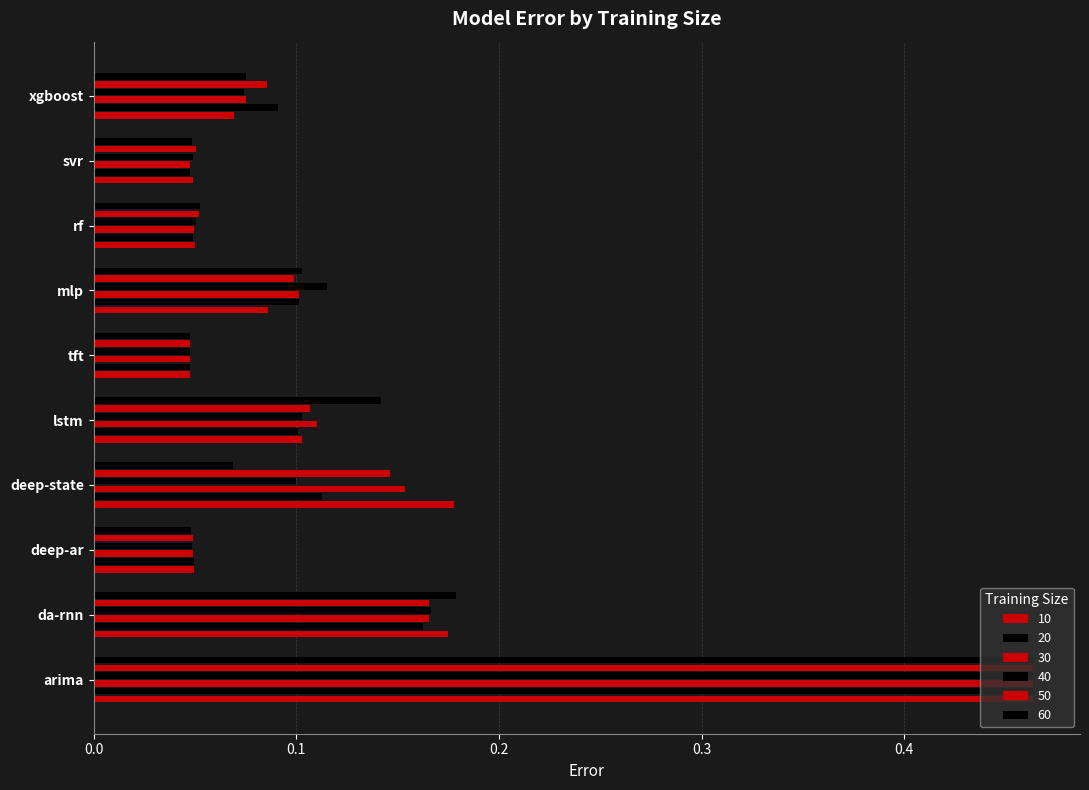

Is it true that 60 equals 0.1 at rf?

True